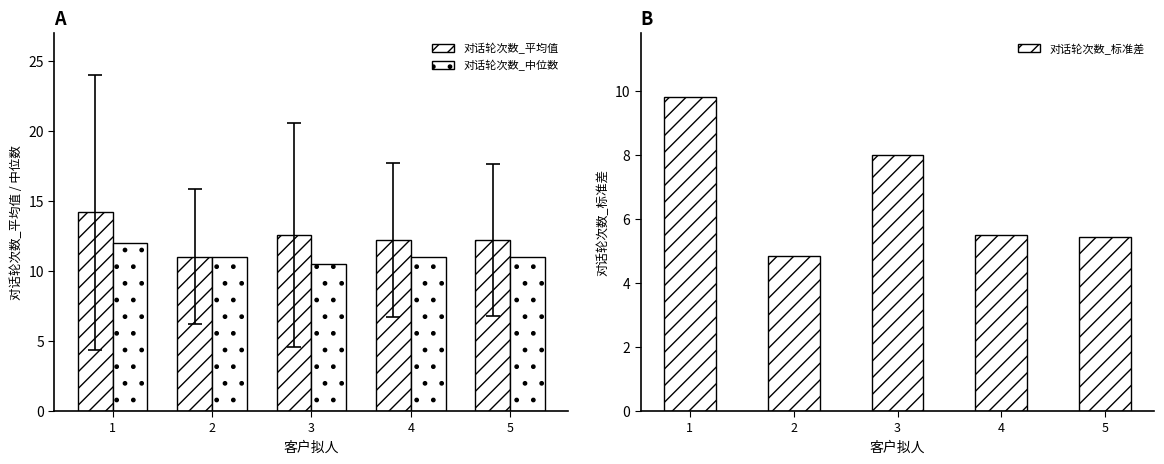

At which label is 对话轮次数_标准差 closest to 7?

3